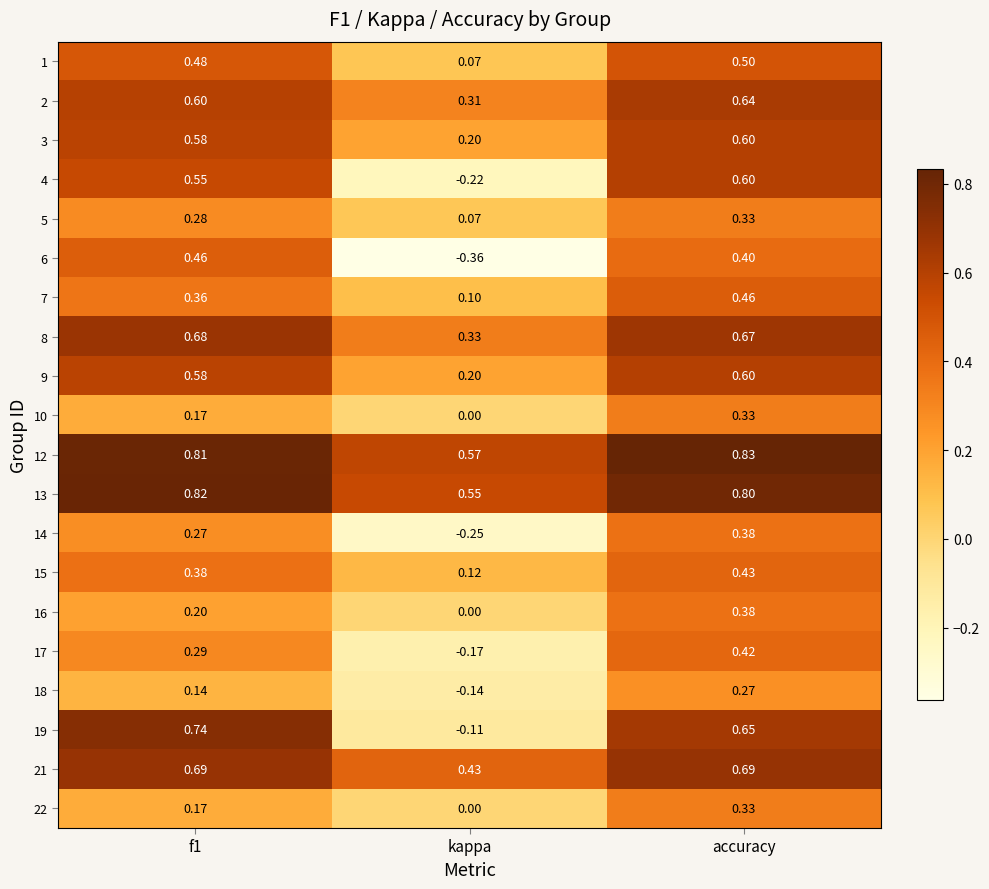

At which category does the chart reach its minimum across all series?

kappa